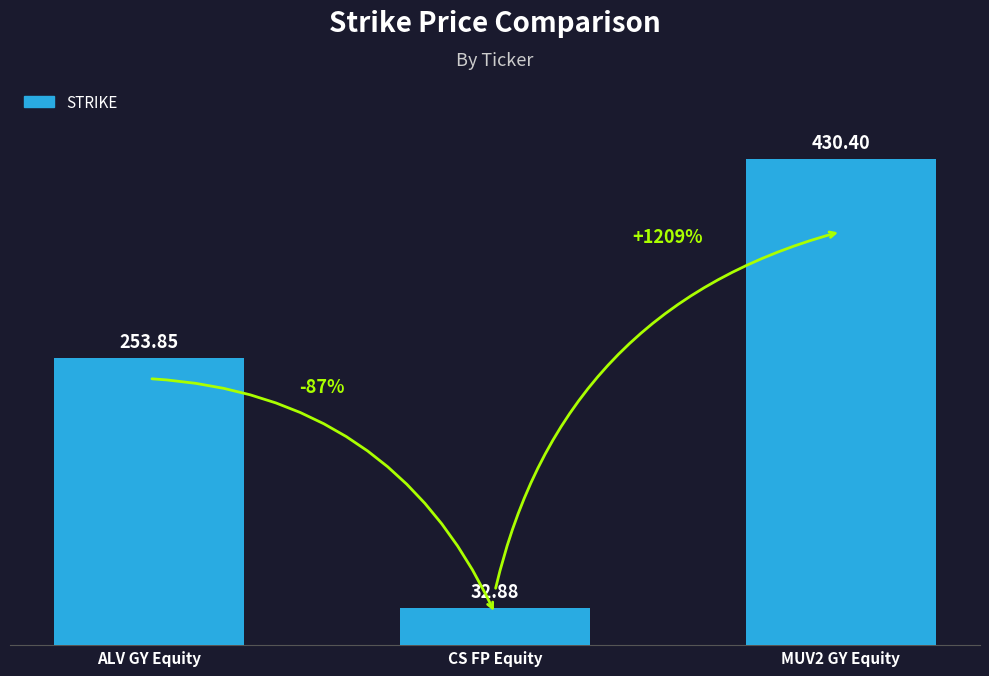

Which category has the highest value across all series?

MUV2 GY Equity